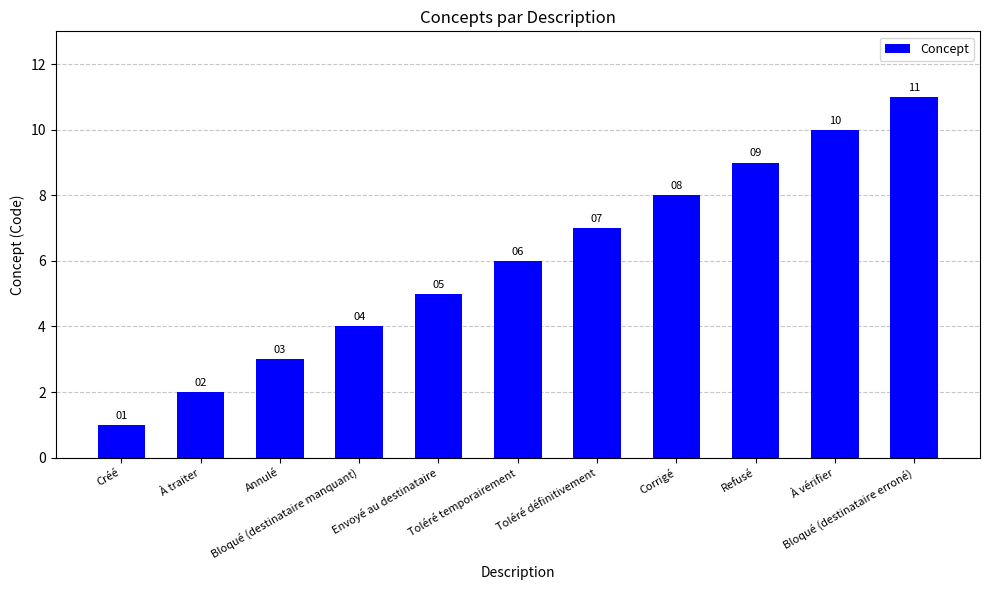

What is the label of the 9th bar from the left?

Refusé